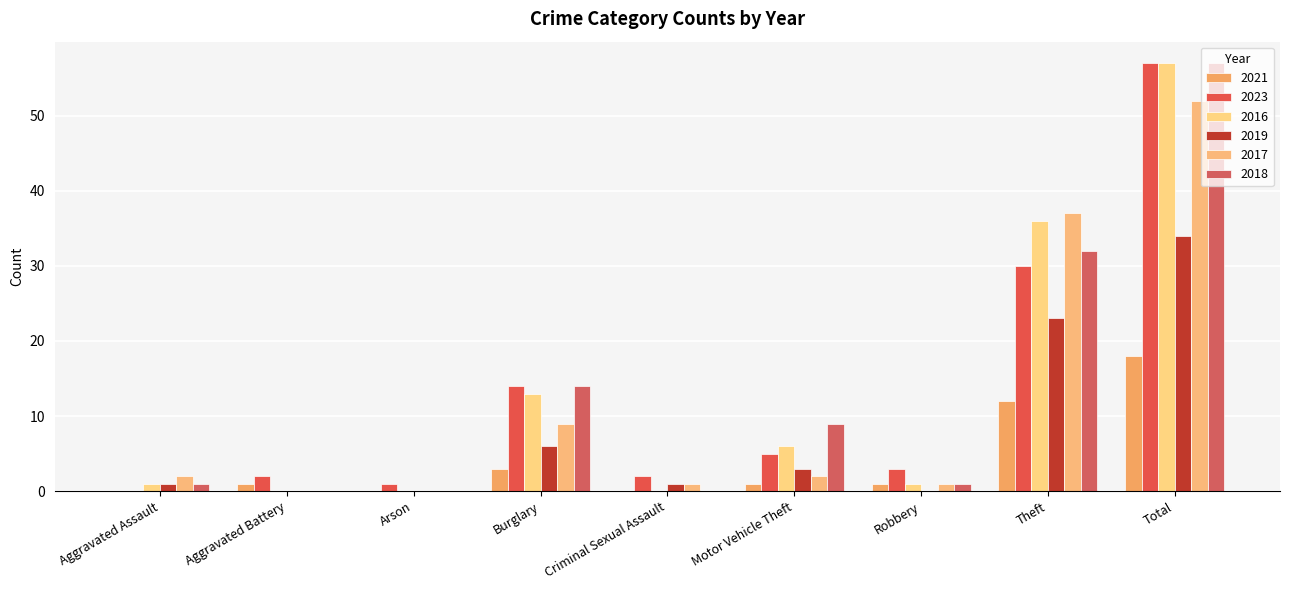

What is the average value of the 2016 series?

13